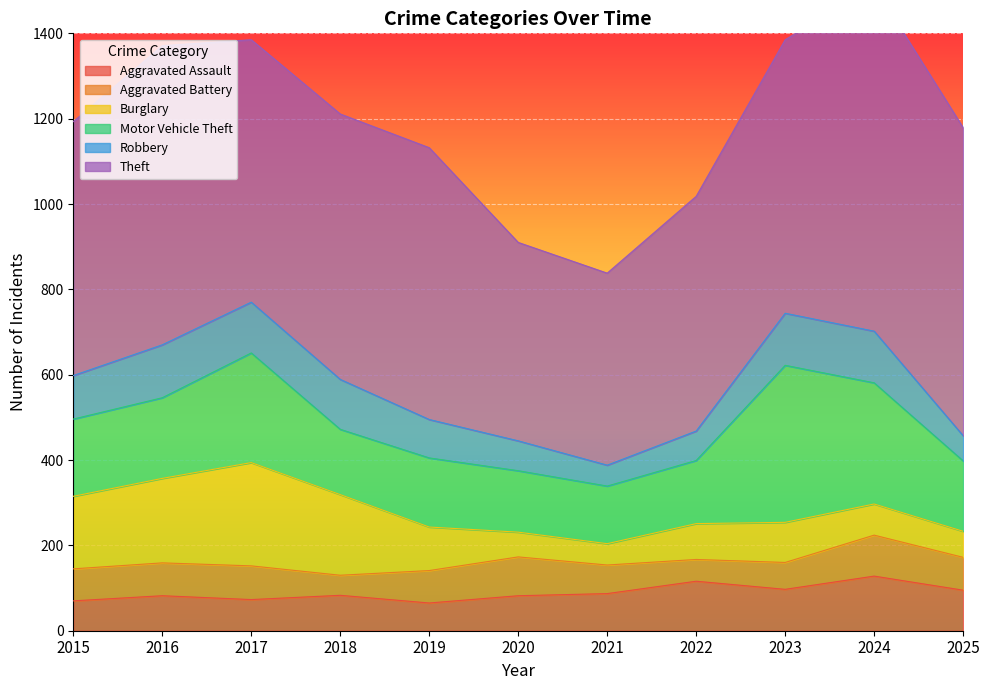

True or false: Motor Vehicle Theft has a value of 290 at 2019.

False